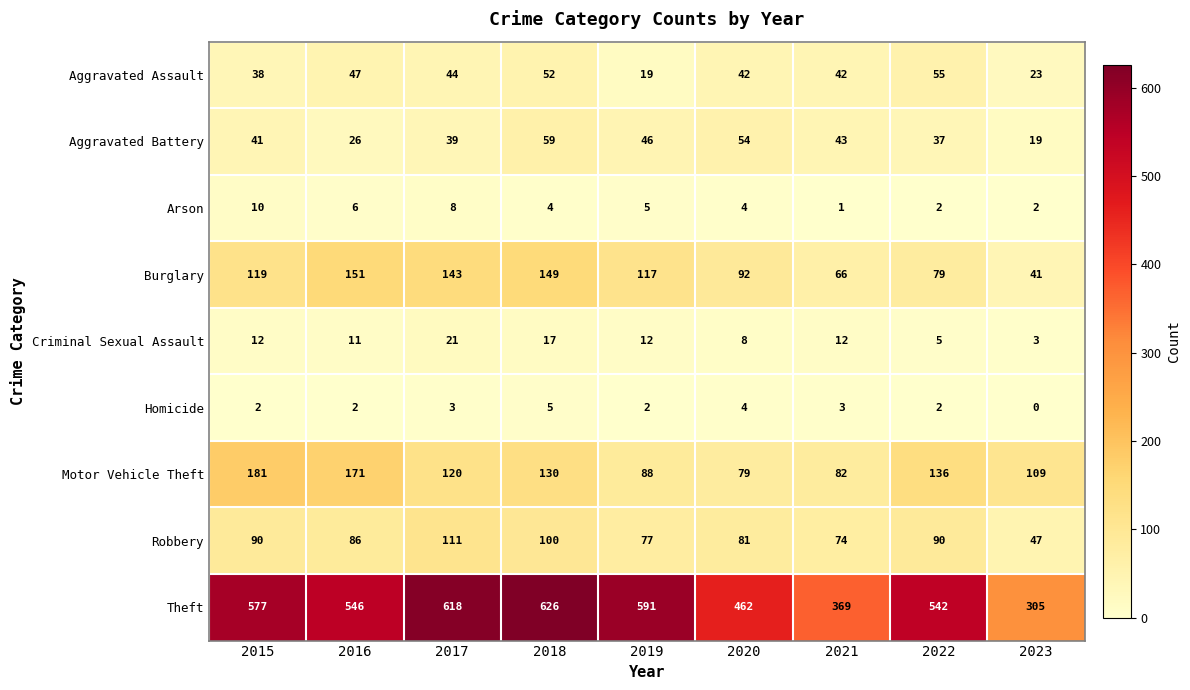

Where is Aggravated Battery nearest to the value 39?

2017